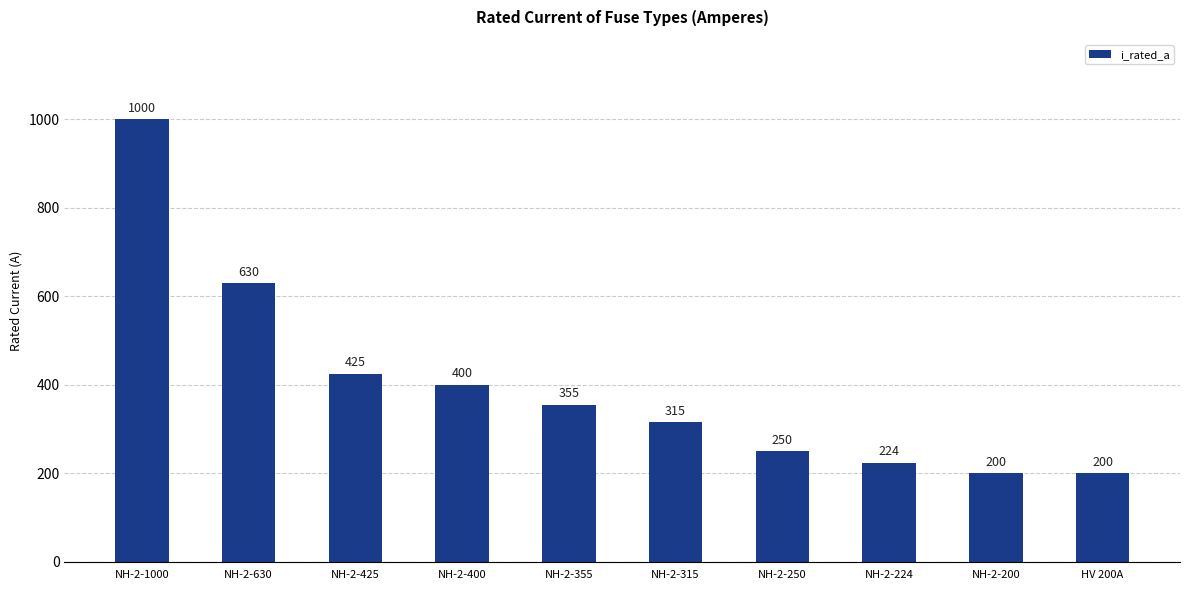

What is the average value?

400